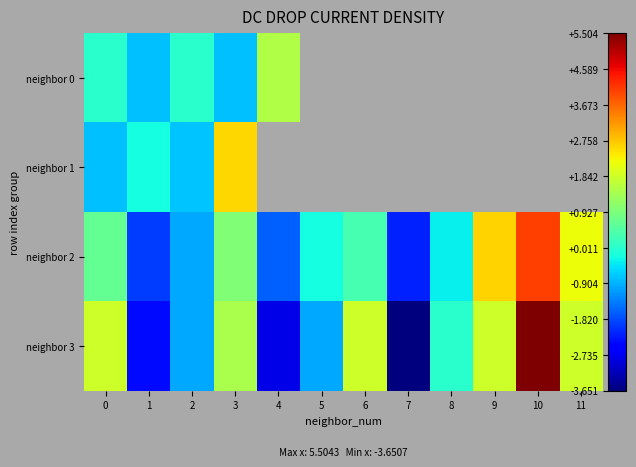

What is the difference between the neighbor 3 values at 10 and 3?

4.1